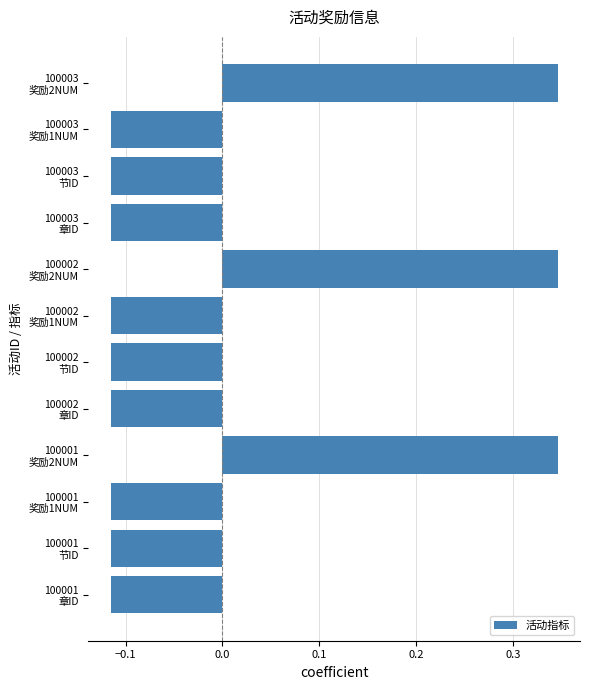

Count the number of categories in the chart.

12